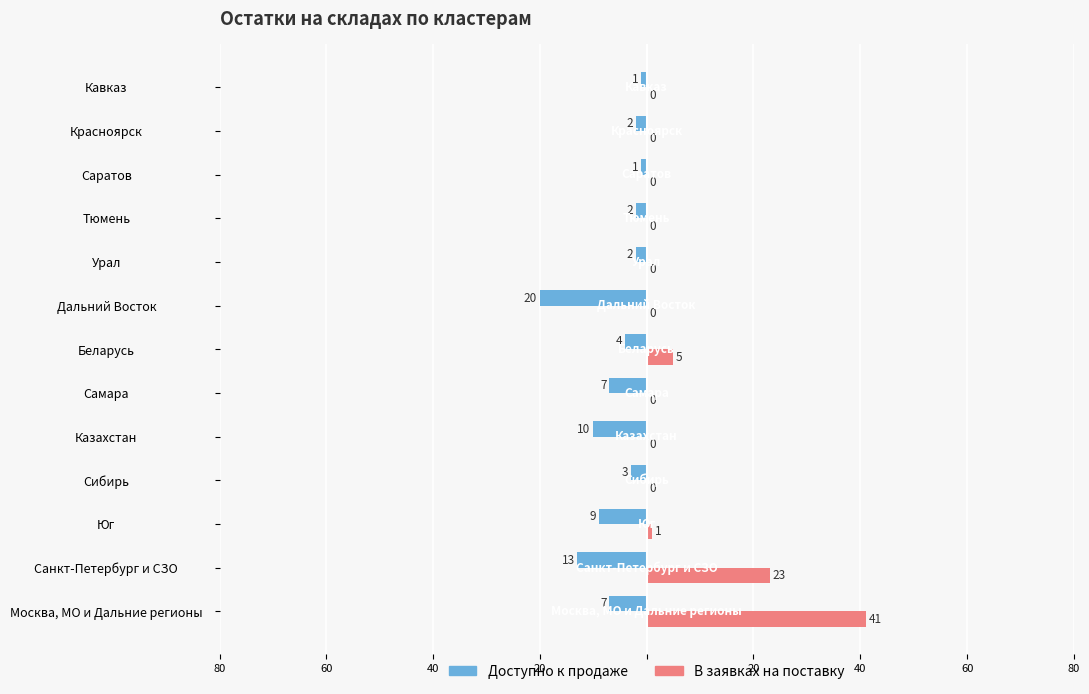

Rank the series by their average value, from highest to lowest.

В заявках на поставку, Доступно к продаже